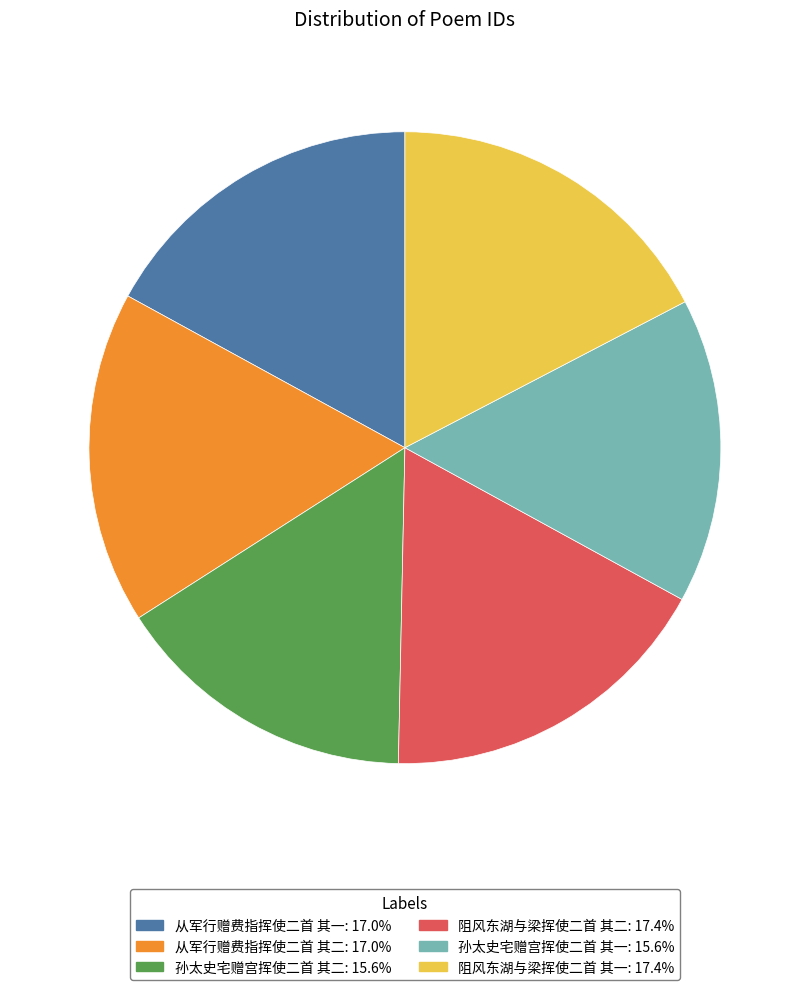

Which has a higher value, 阻风东湖与梁挥使二首 其二 or 孙太史宅赠宫挥使二首 其二?

阻风东湖与梁挥使二首 其二